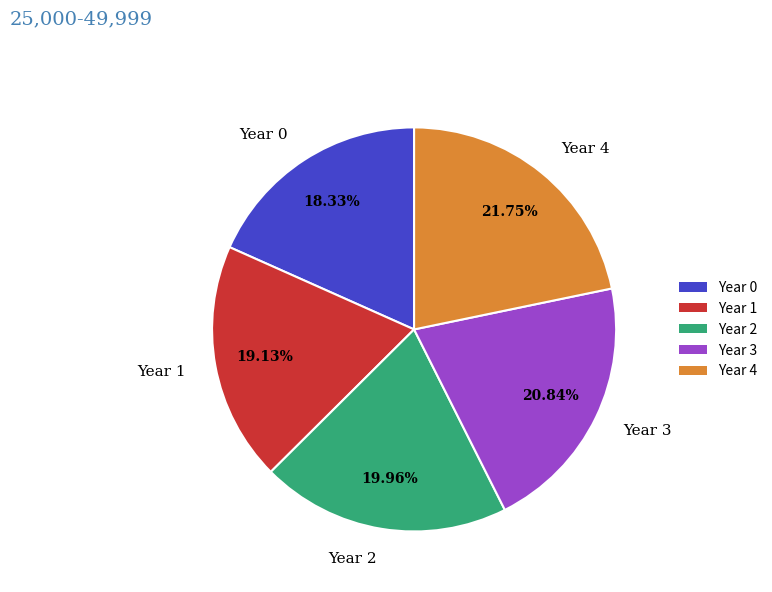

How many slices are in this pie chart?

5